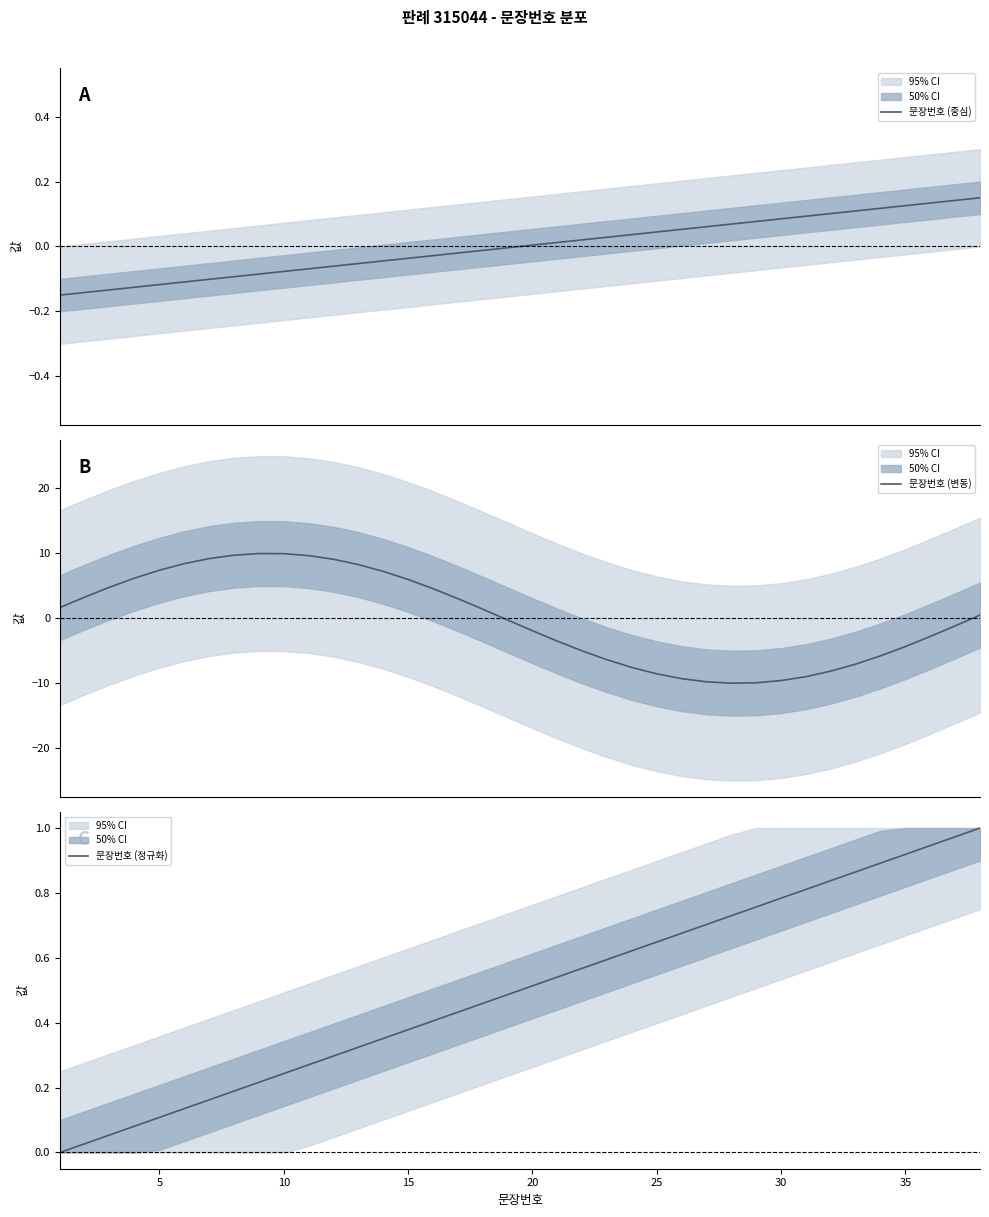

Is it true that 문장번호 (정규화) equals 0.6 at 35?

False